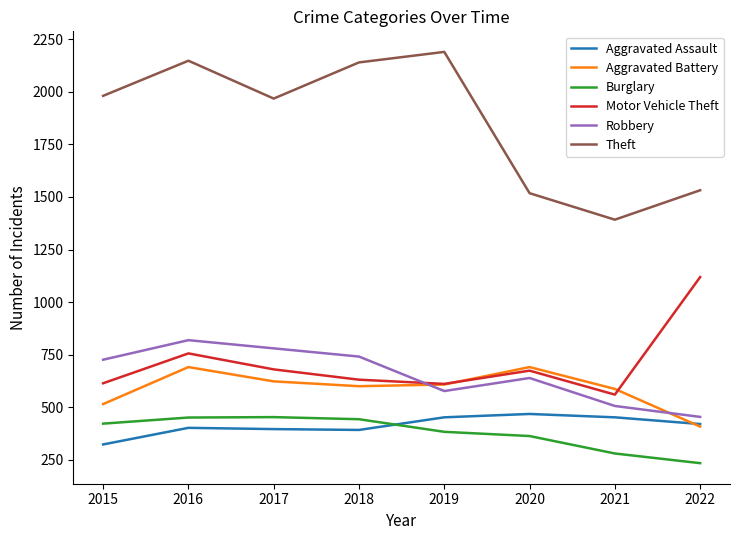

True or false: Robbery and Aggravated Assault intersect in this chart.

False